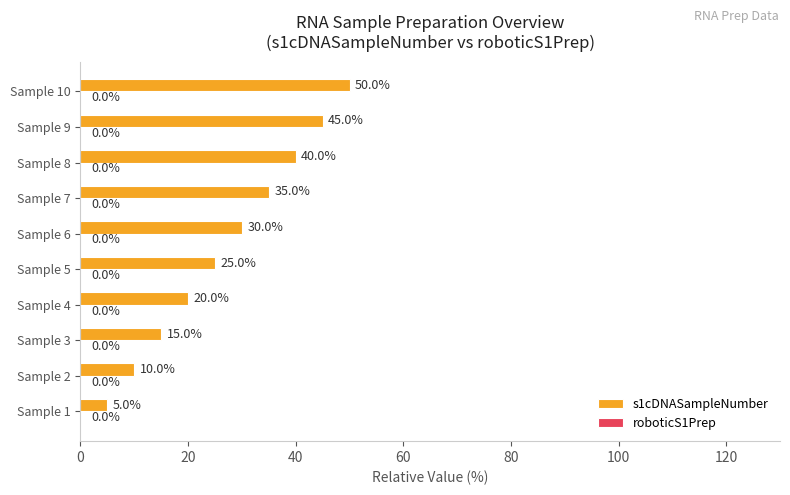

Is it true that the value at Sample 5 is 43?

False